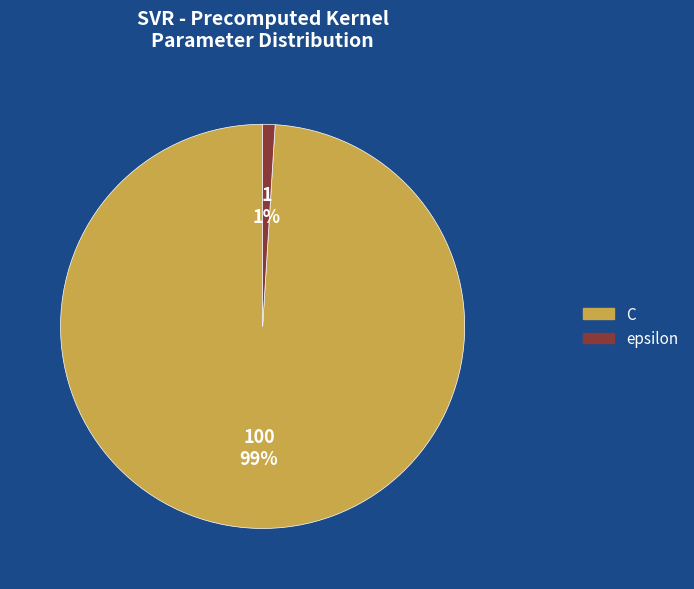

To the nearest percent, what percentage of the pie is epsilon?

1%